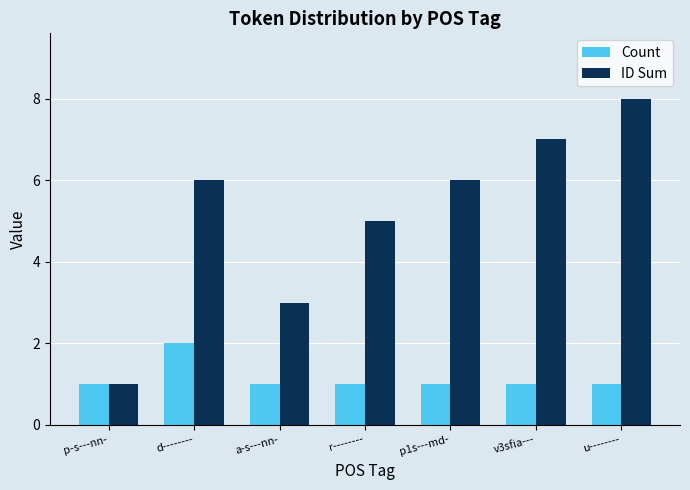

What is the minimum value shown in the chart?

1